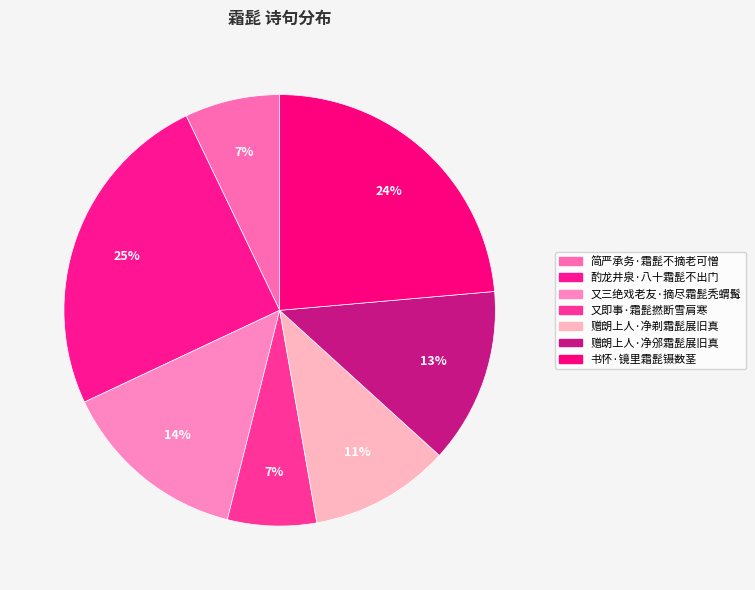

Does 简严承务·霜髭不摘老可憎 account for over 50% of the chart?

No